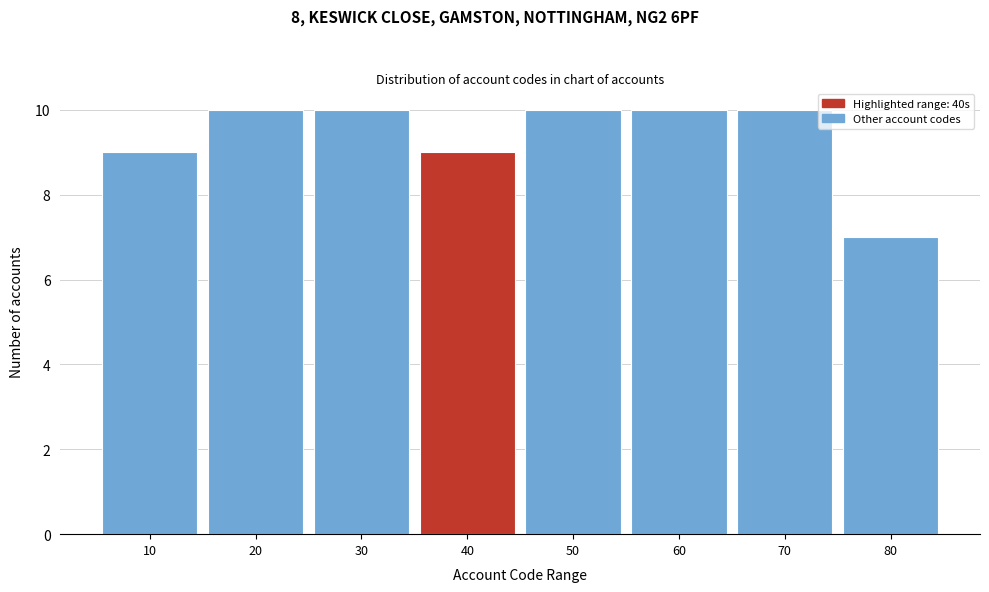

Reading right to left, what are all the values shown in this chart?

80=7	70=10	60=10	50=10	40=9	30=10	20=10	10=9